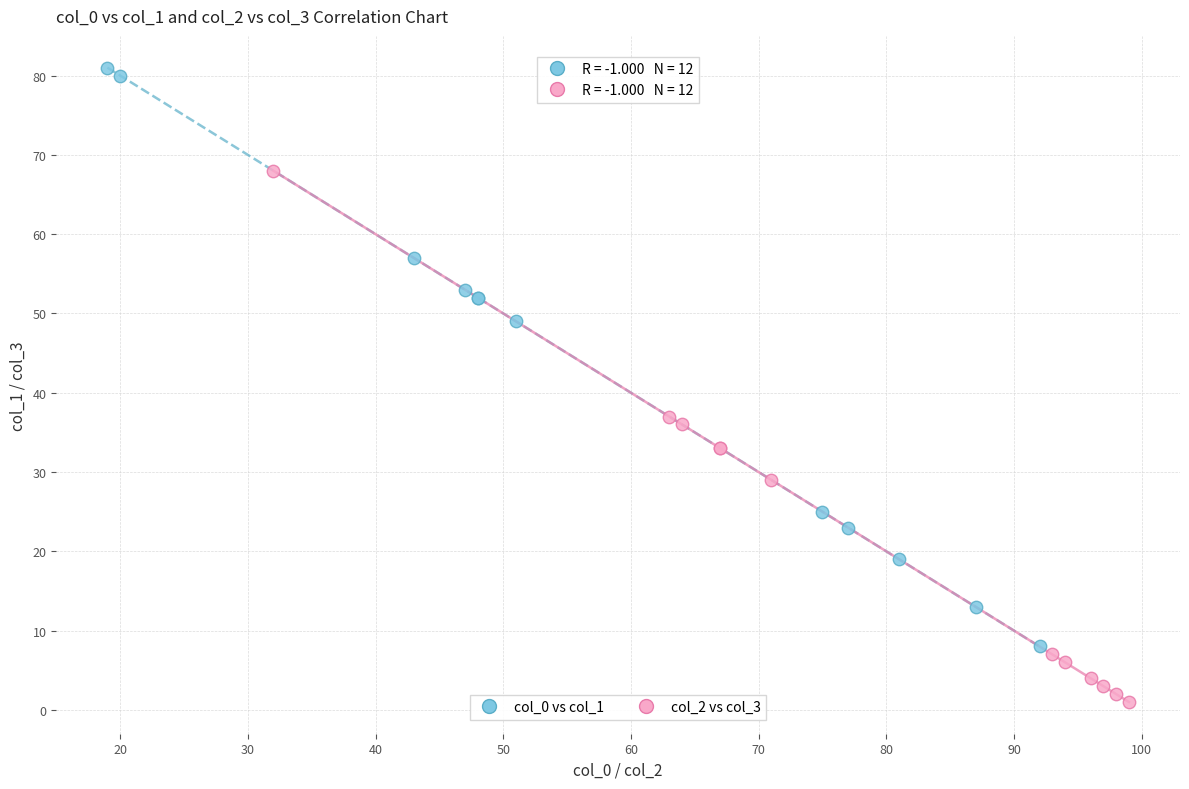

Which series reaches the maximum Y coordinate?

col_0 vs col_1